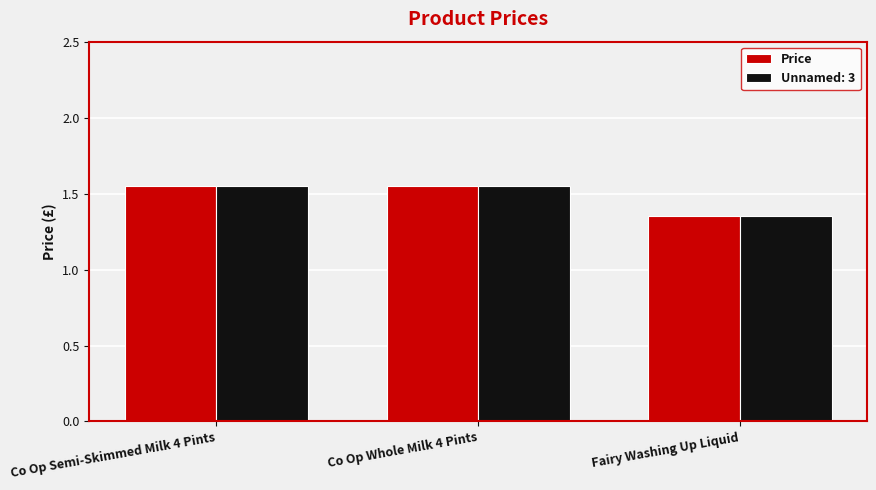

What is the label of the 2nd bar from the left?

Co Op Whole Milk 4 Pints